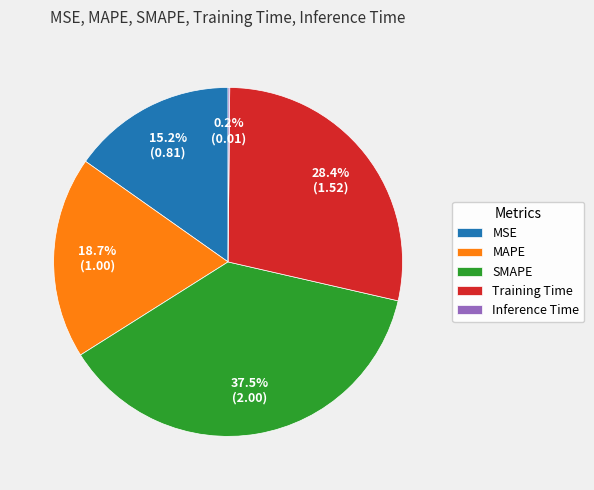

To the nearest percent, what portion does Training Time represent?

28%